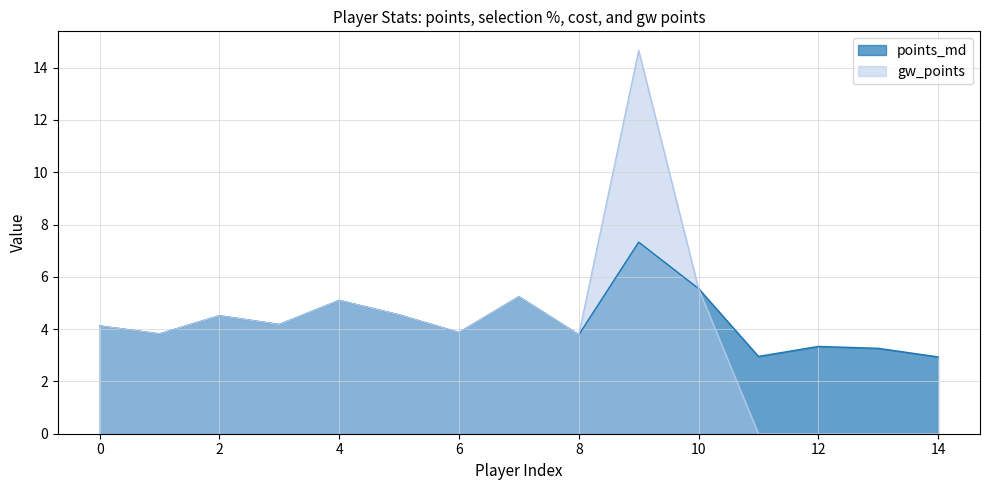

Between 7 and 13, which series saw the biggest shift?

gw_points